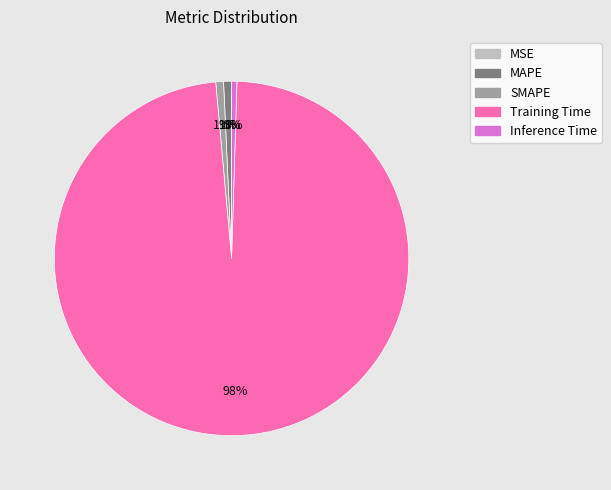

What is the majority slice?

Training Time